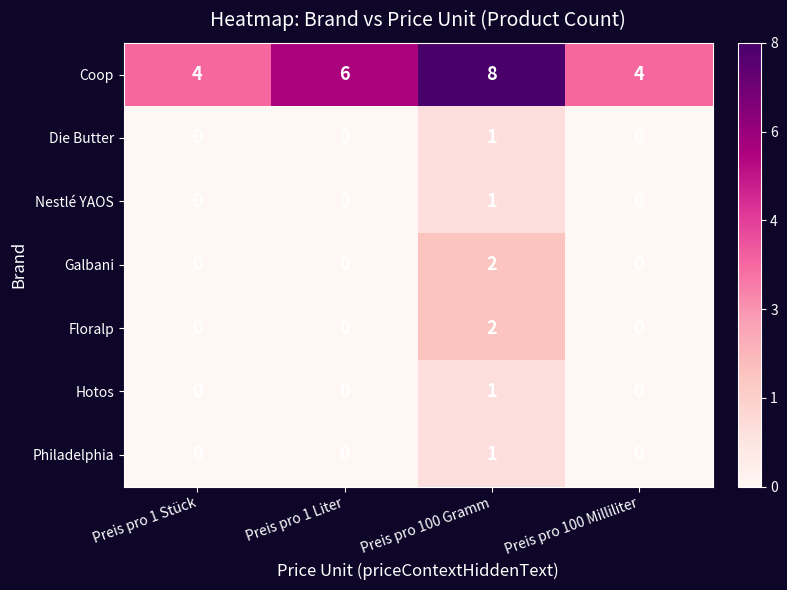

At which category is the sum across all series the highest?

Preis pro 100 Gramm